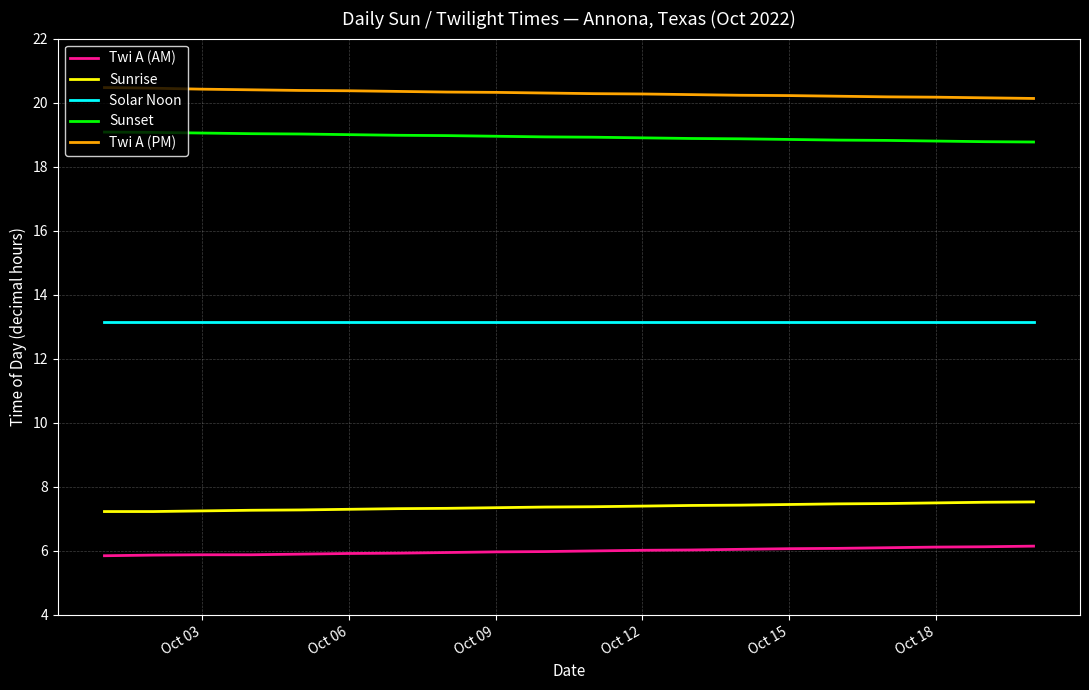

True or false: Sunrise and Sunset cross at least once.

False